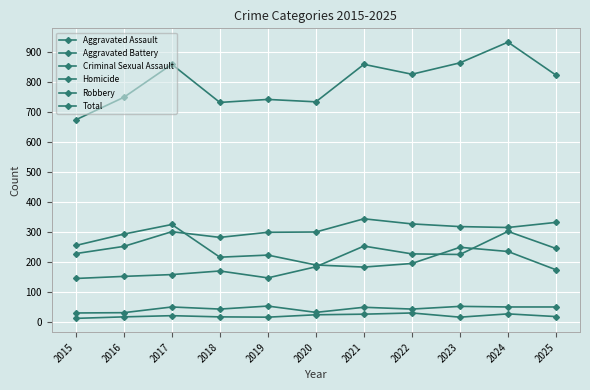

Count the number of categories in the chart.

11